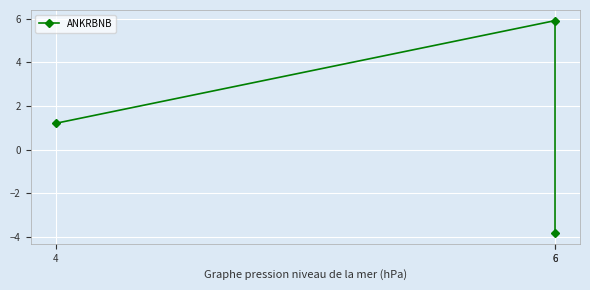

What is the greatest value displayed?

5.9